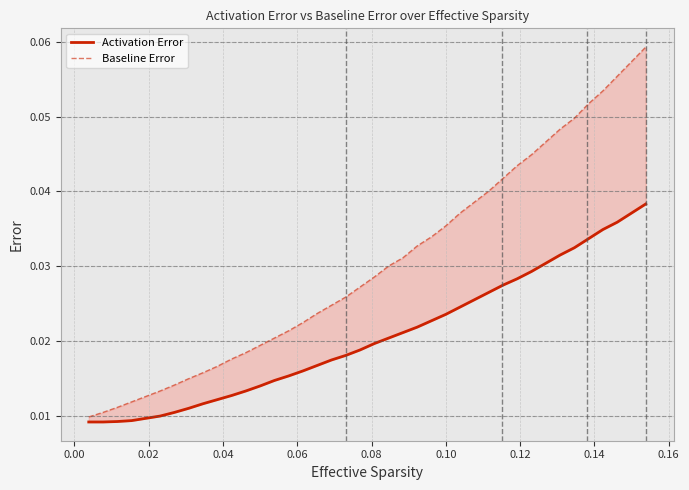

Is the value of Baseline Error at 20 greater than the value of Activation Error at 22?

Yes